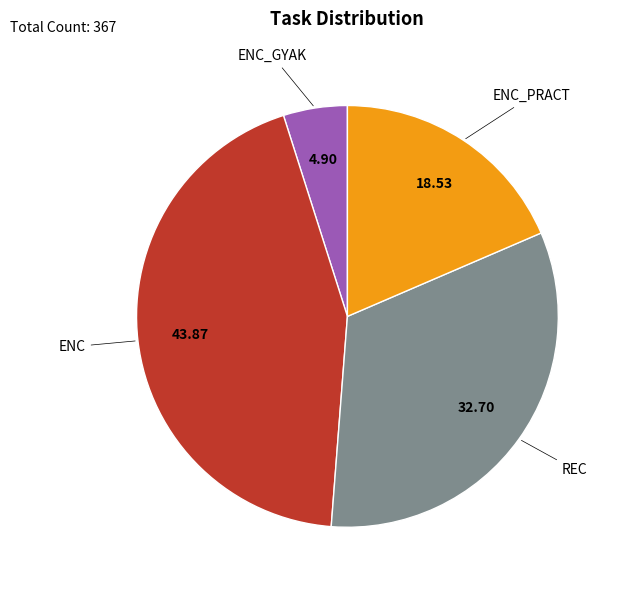

How many slices are in this pie chart?

4